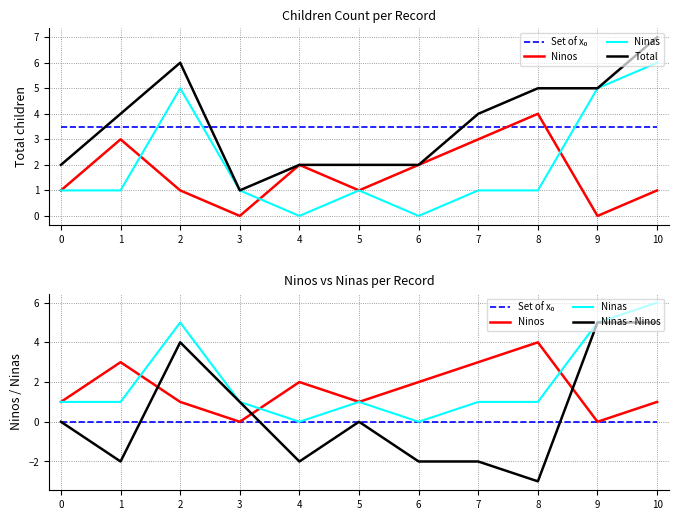

Between 4 and 0, which is larger?

4